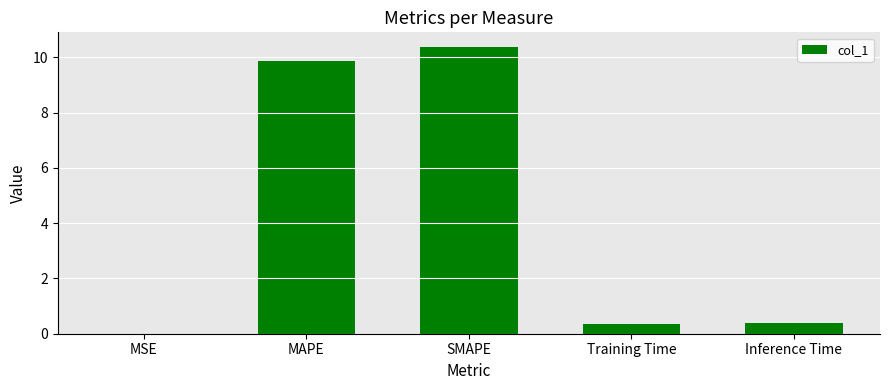

Between SMAPE and MAPE, which is larger?

SMAPE